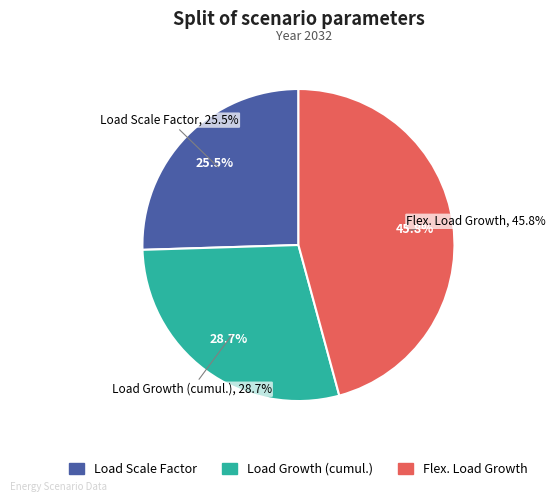

Is it true that Load Scale Factor is 25% of the pie?

True